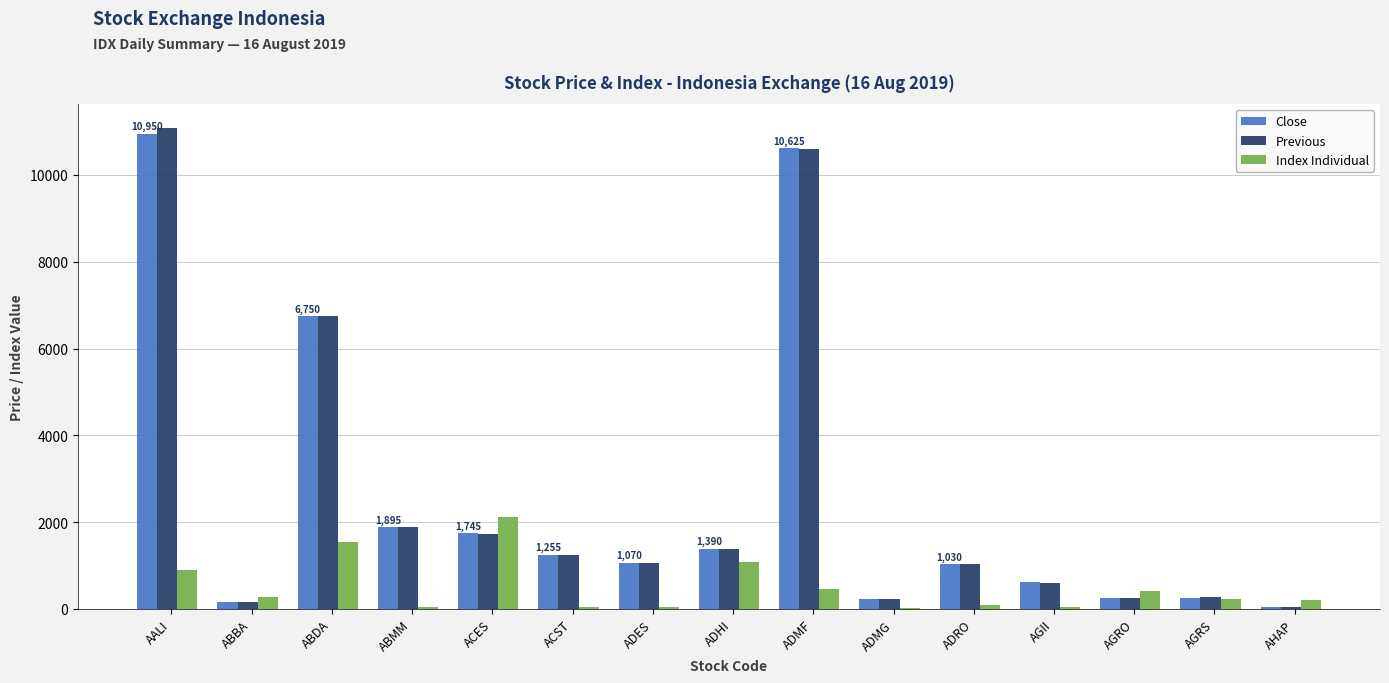

What is the total value across all series at ADMG?

488.9